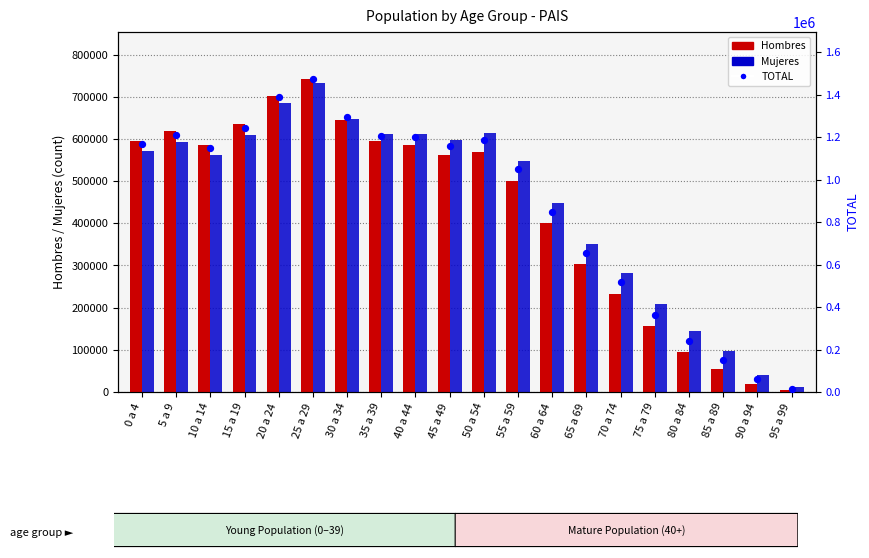

Which series has the largest total across all categories?

TOTAL